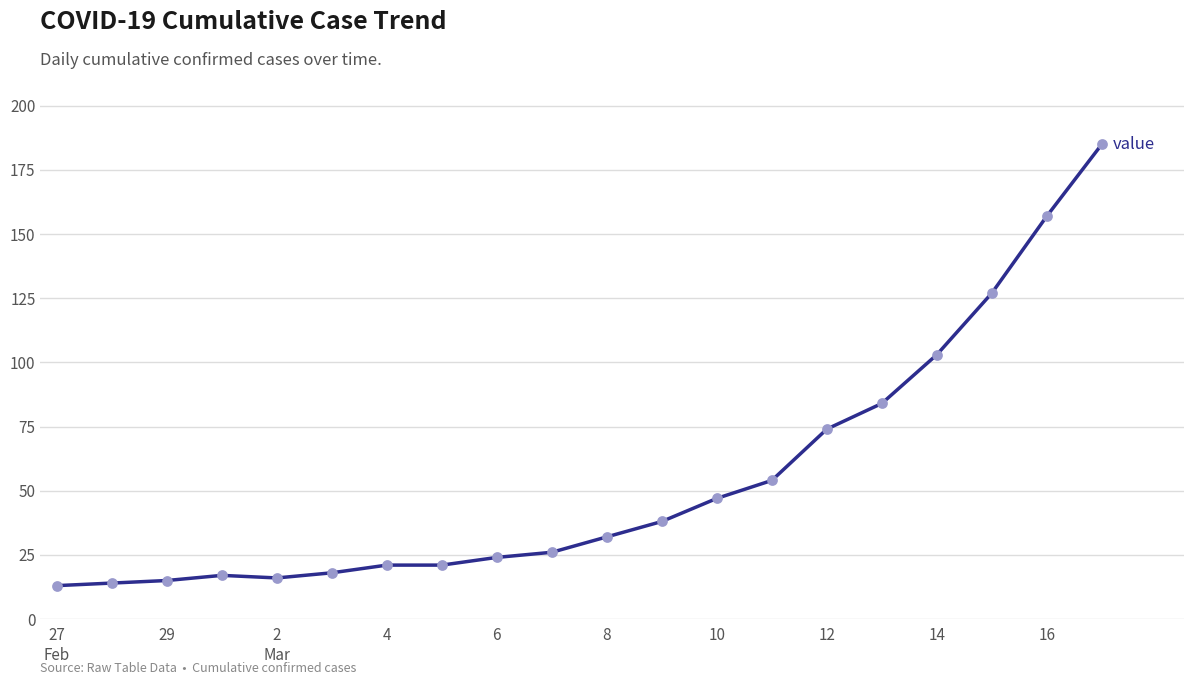

What is the difference between the maximum and minimum values?

172